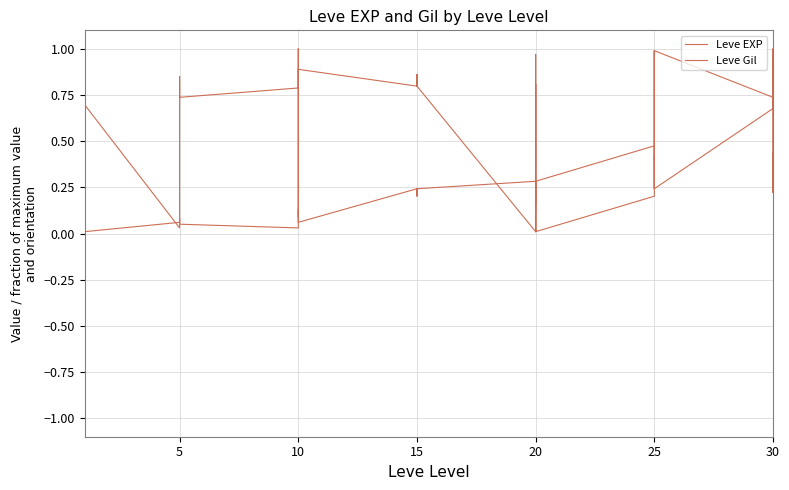

Where do Leve Gil and Leve EXP first cross each other?

25 and 30